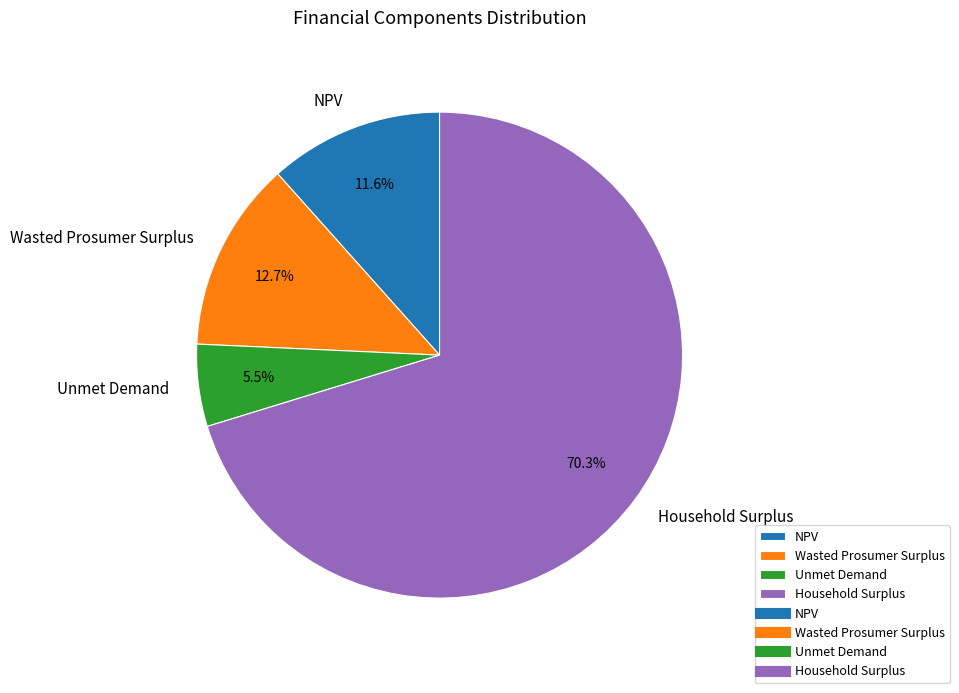

To the nearest percent, what portion does NPV represent?

12%